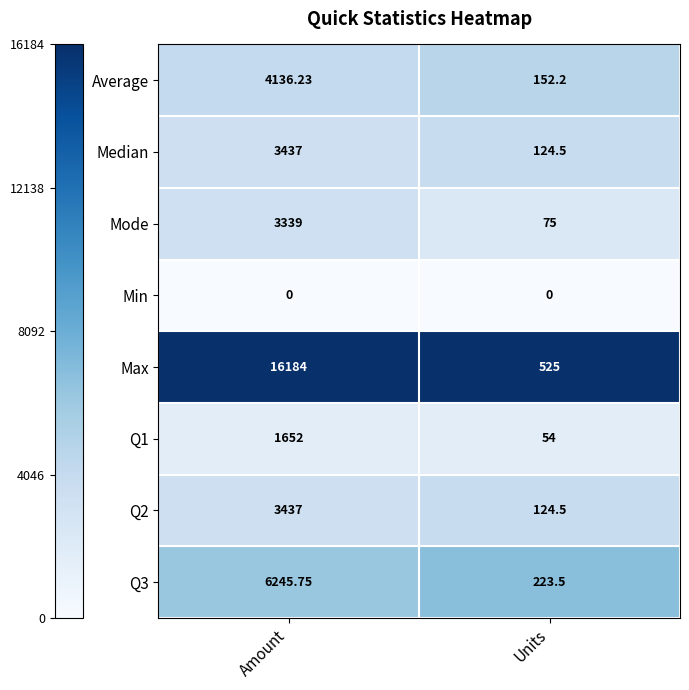

At which category is the sum across all series the highest?

Amount